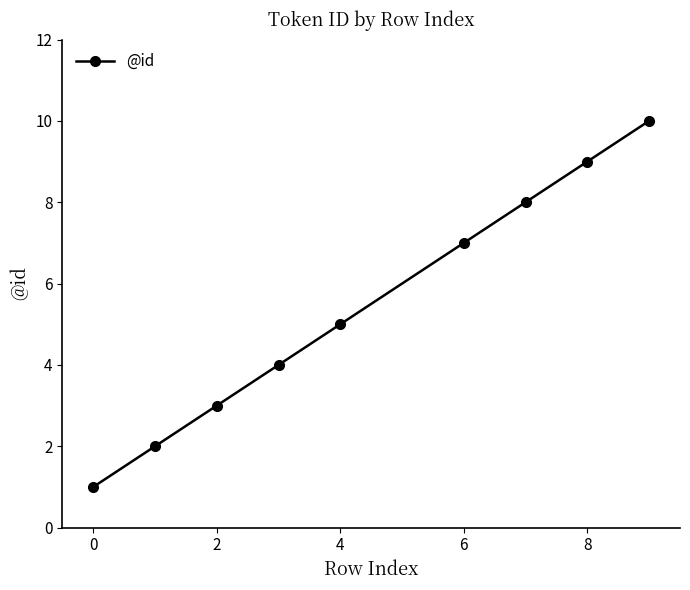

What is the difference between the second highest and second lowest values?

7